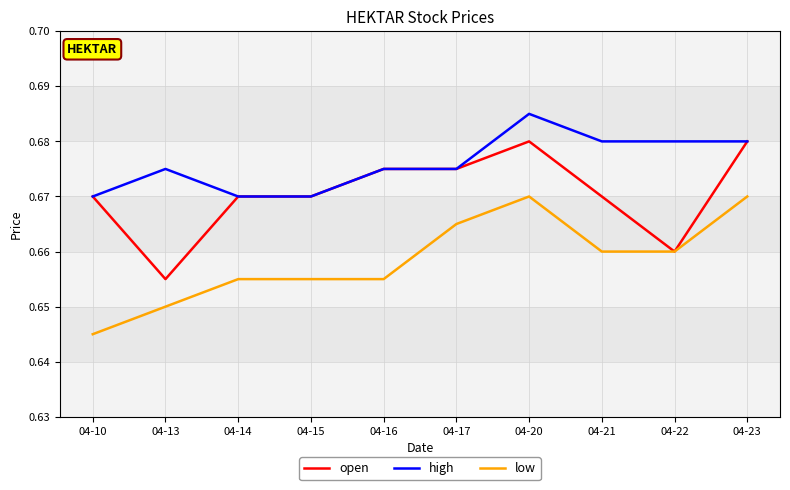

Where is open nearest to the value 0?

04-13